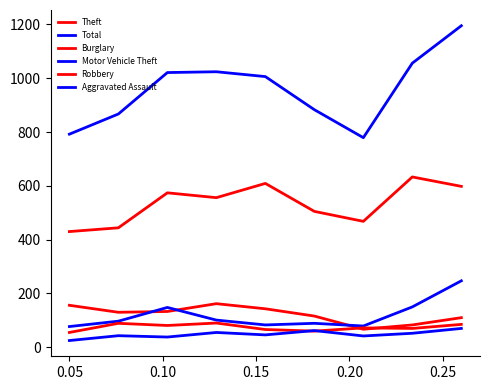

Is this an area chart (filled region under the line)?

No